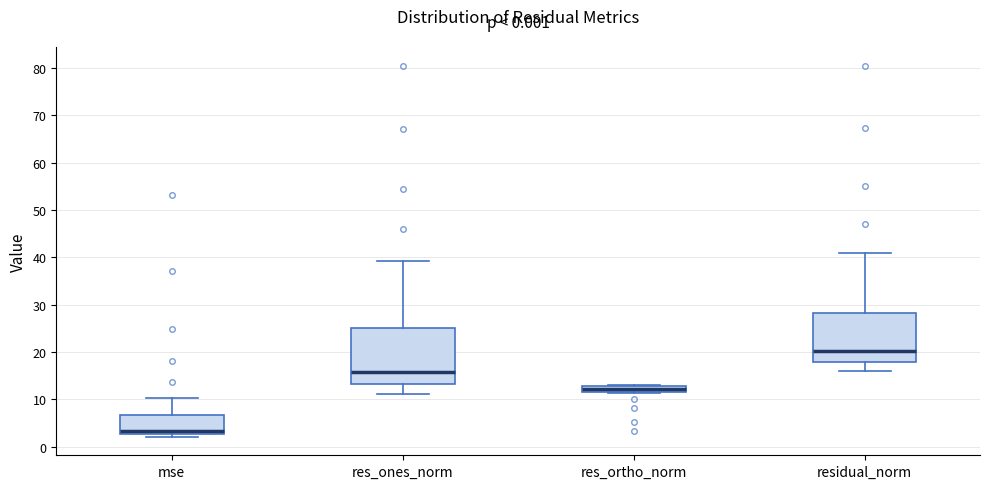

Comparing the boxes themselves (not the whiskers), which one is the tallest?

res_ones_norm